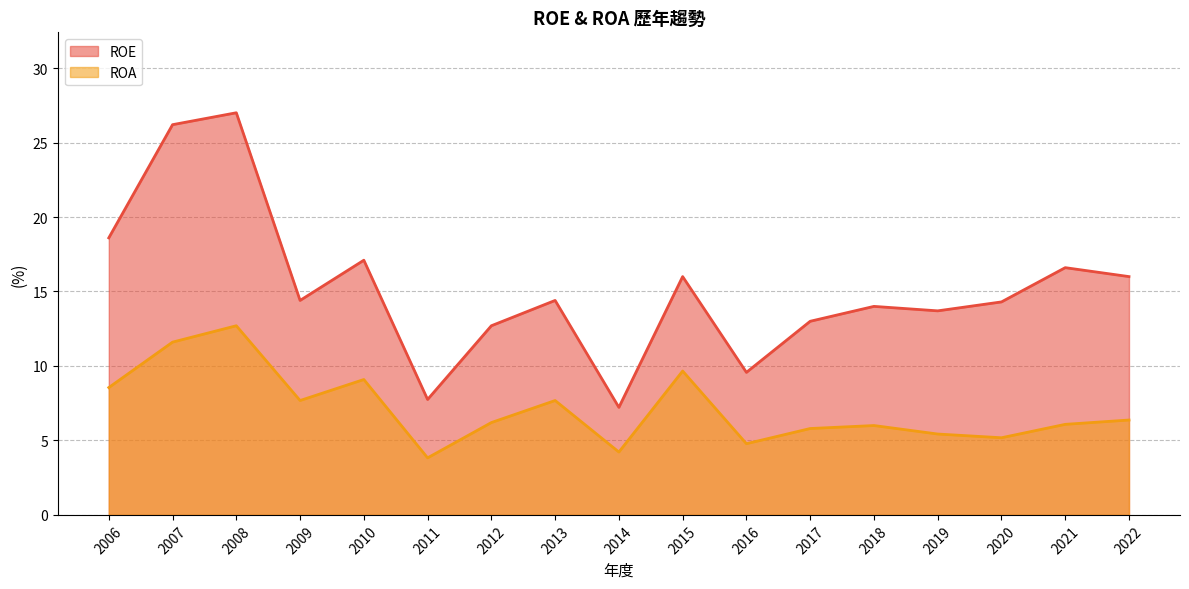

At which label is ROE closest to 17?

2010